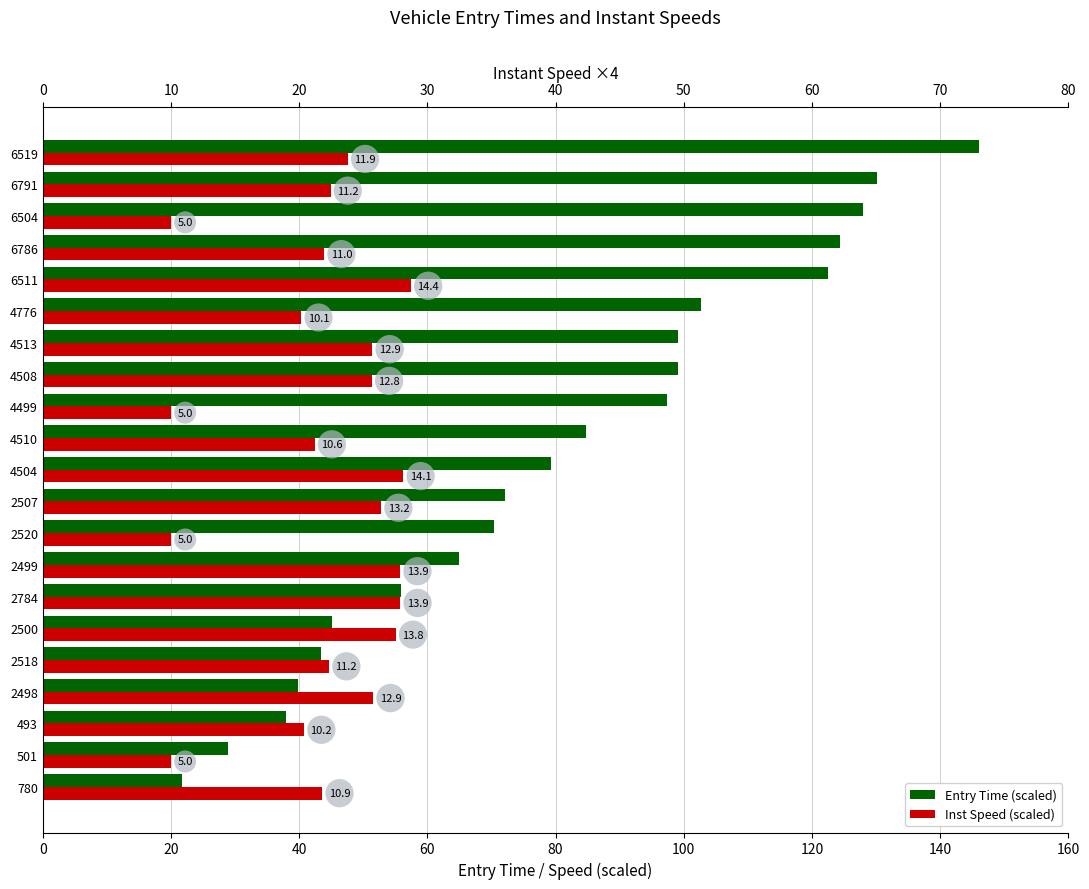

How many groups of bars are there?

21